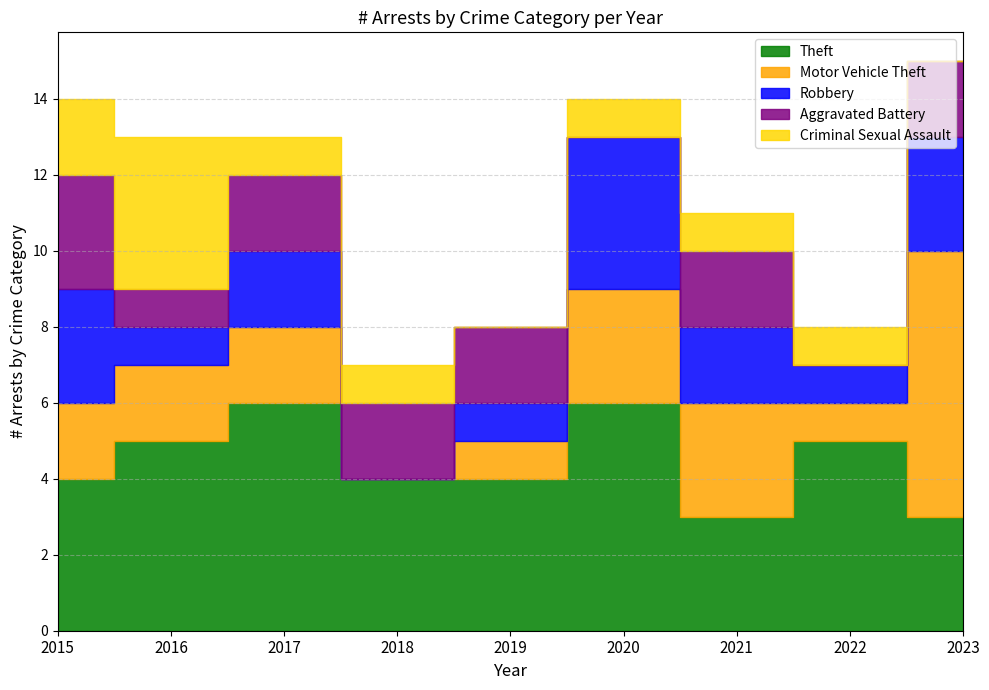

How many interior local peaks does the Robbery series have?

2